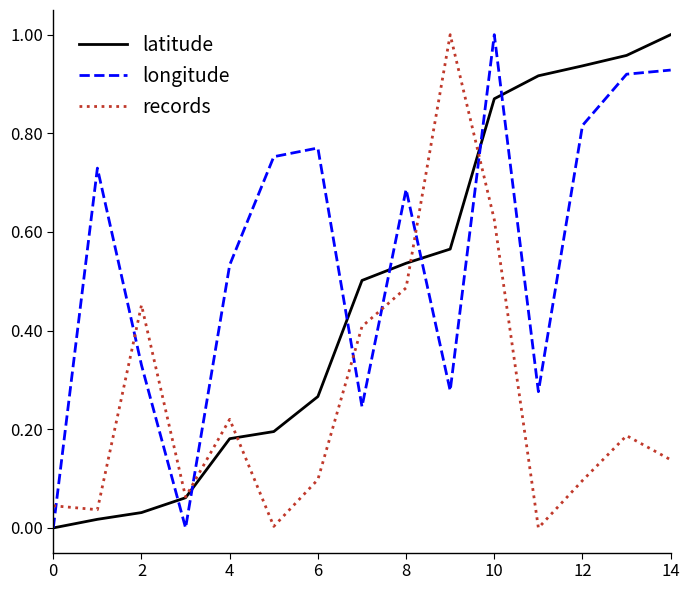

Rank the series by their average value, from highest to lowest.

longitude, latitude, records